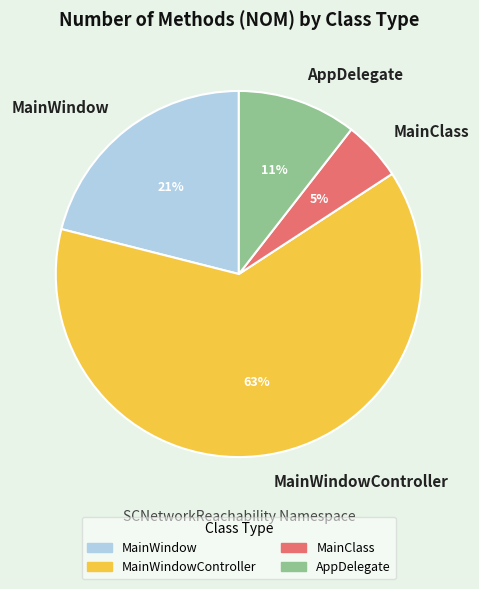

What percentage is the MainClass slice, to the nearest percent?

5%